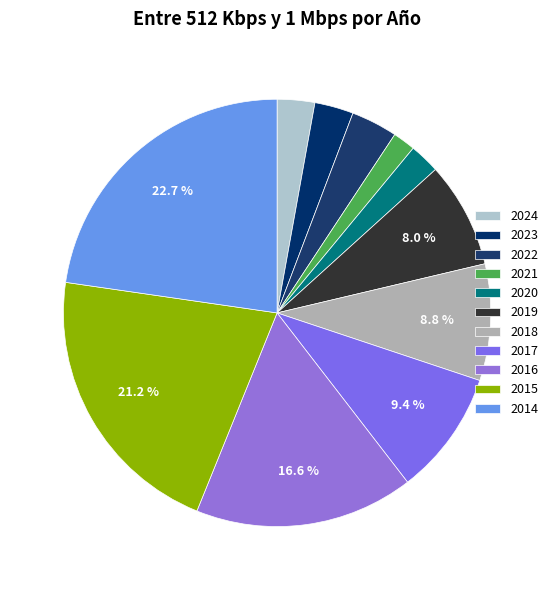

How many segments does this pie chart have?

11